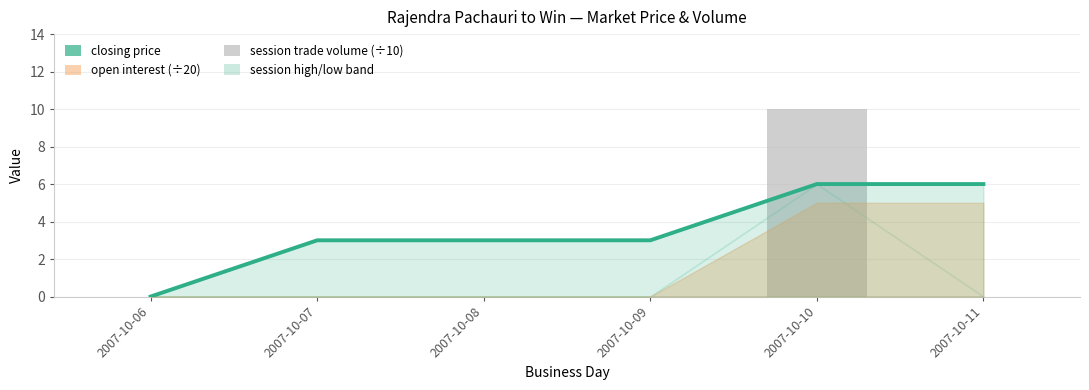

Which has a higher value, 2007-10-09 or 2007-10-06?

2007-10-09